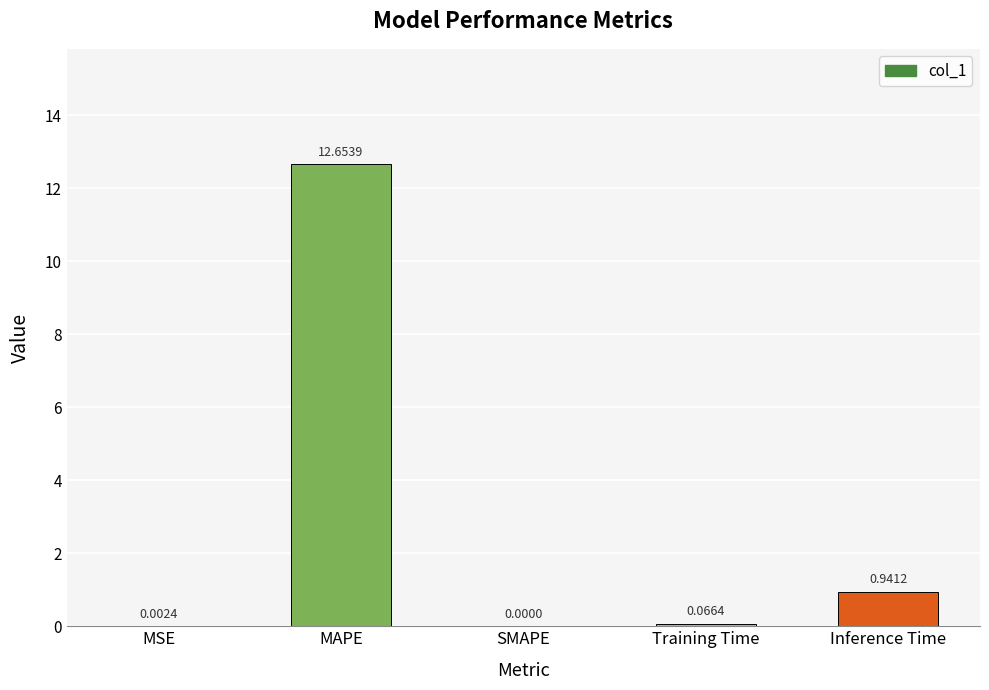

What is the sum of all values?

13.7